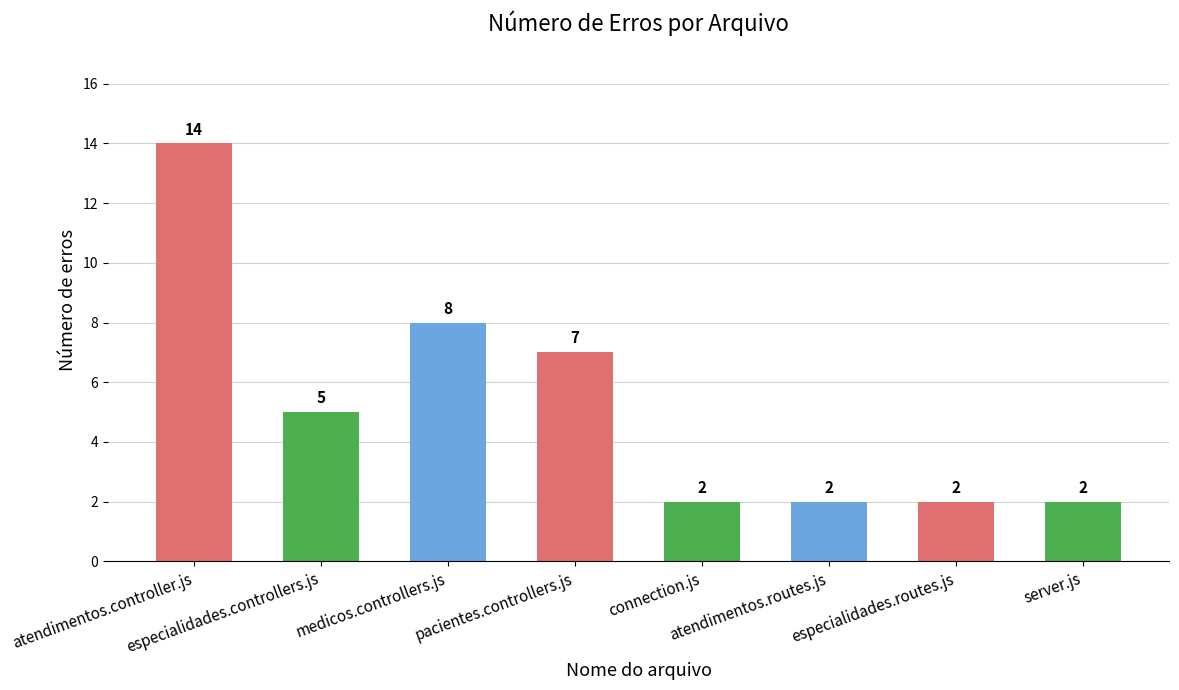

What is the maximum value shown in the chart?

14